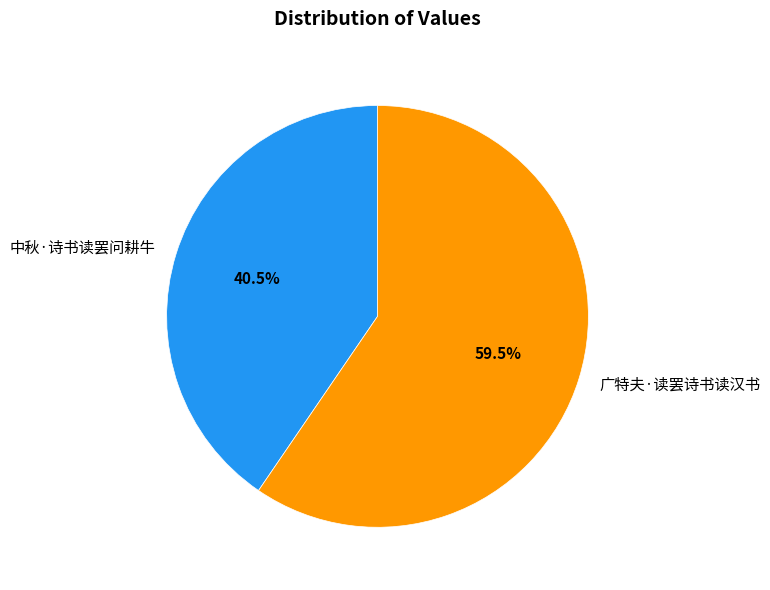

What is the largest slice in the pie chart?

广特夫·读罢诗书读汉书